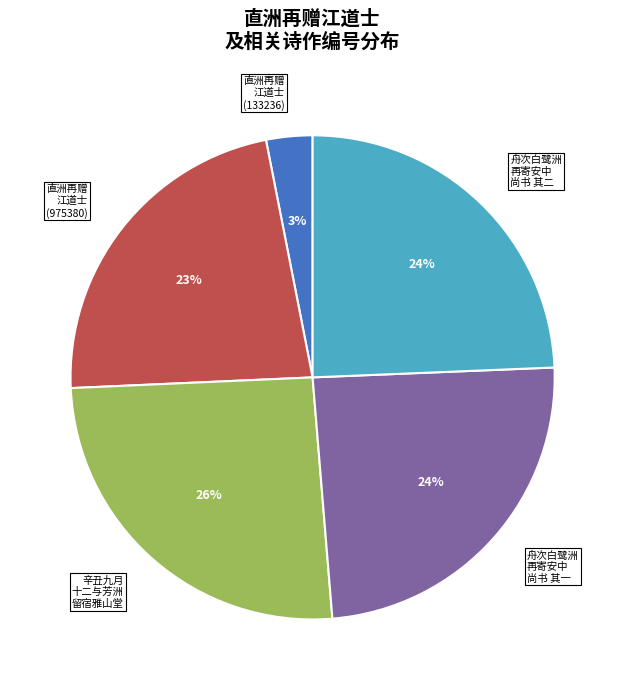

To the nearest percent, what is the difference between the largest and smallest slice percentages?

23%